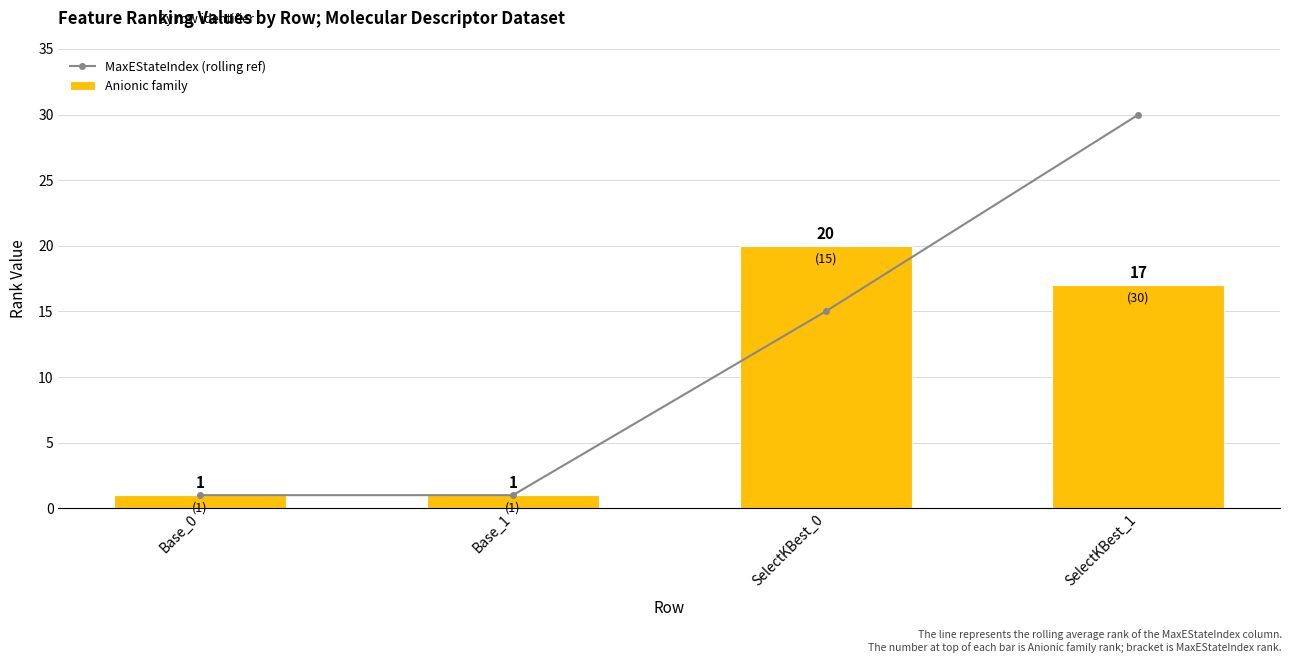

List the series in order of their peak value, lowest first.

Anionic family, MaxEStateIndex (rolling ref)